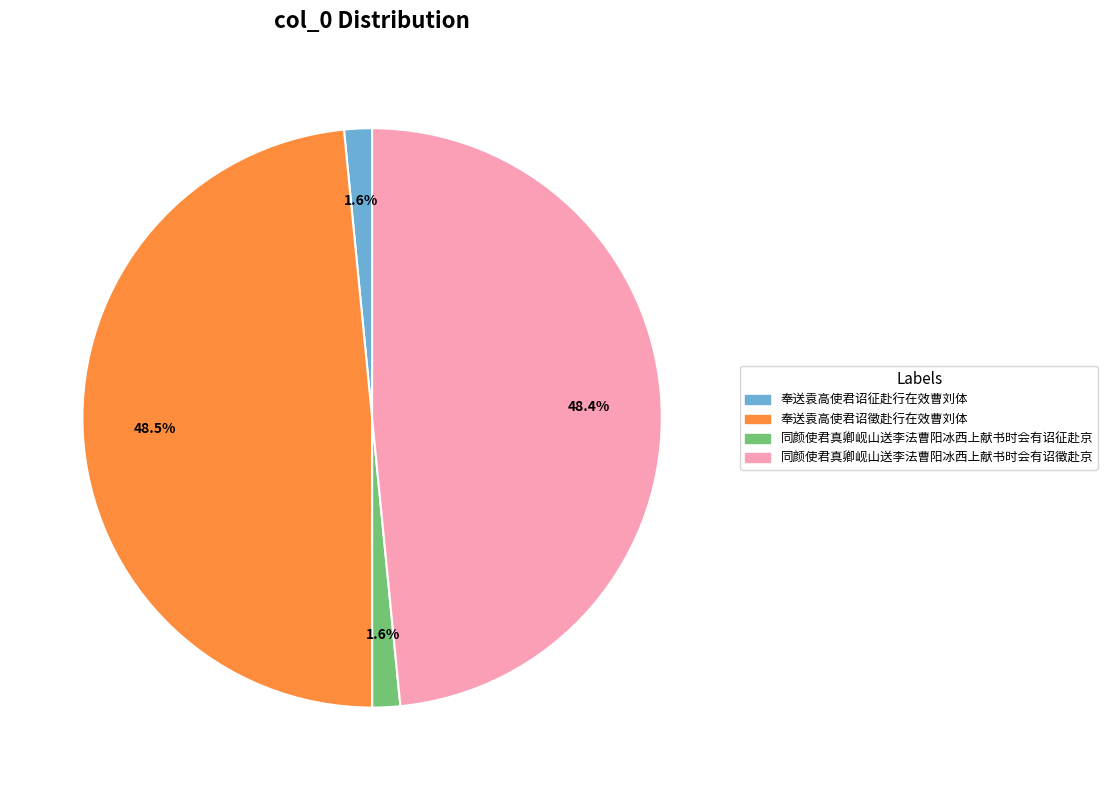

Which has a higher value, 奉送袁高使君诏徵赴行在效曹刘体 or 同颜使君真卿岘山送李法曹阳冰西上献书时会有诏征赴京?

奉送袁高使君诏徵赴行在效曹刘体